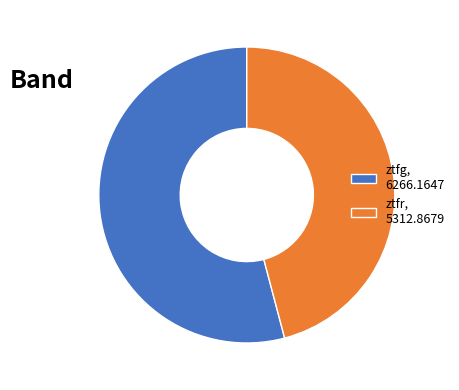

Which category has the biggest portion of the pie?

ztfg